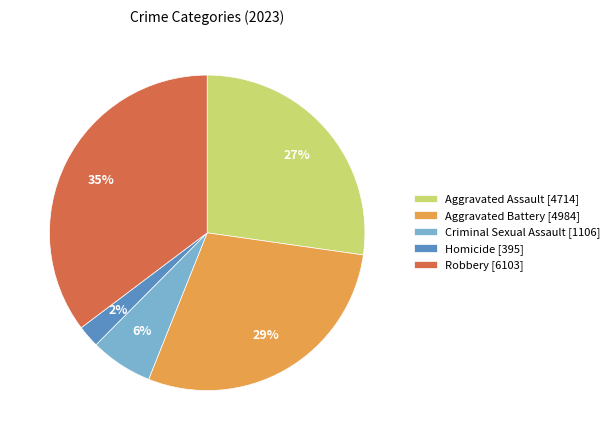

True or false: Homicide [395] accounts for 2% of the total.

True